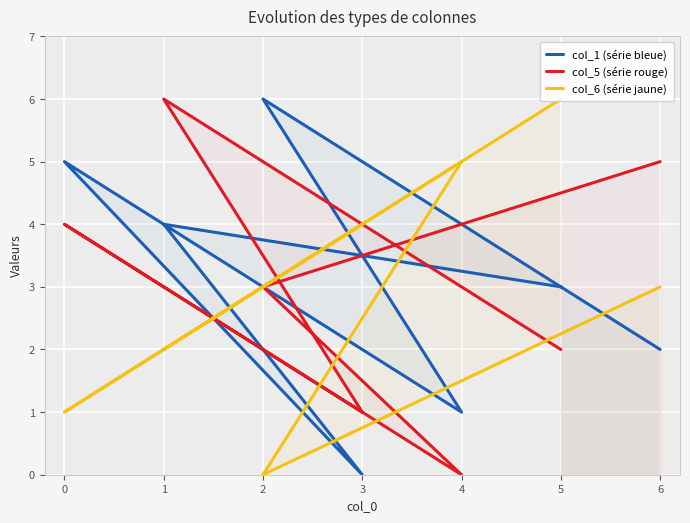

What are all the series names shown in the legend?

col_1 (série bleue), col_5 (série rouge), col_6 (série jaune)